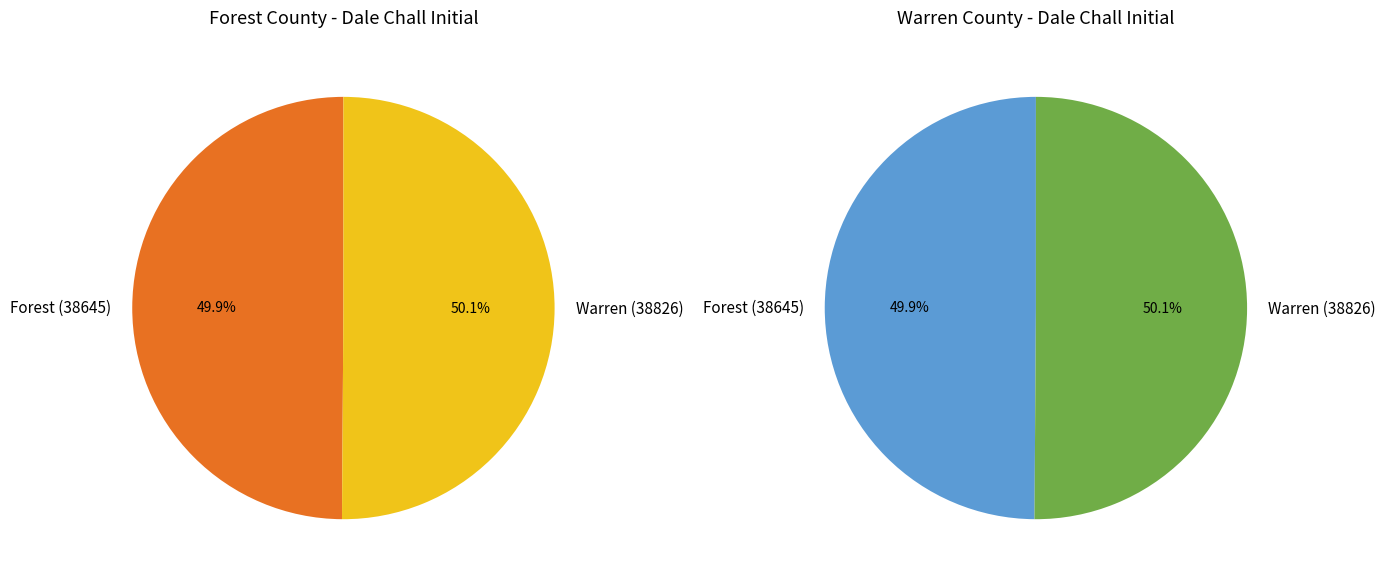

Combined, do Warren (38826) and Forest (38645) account for over 50%?

Yes